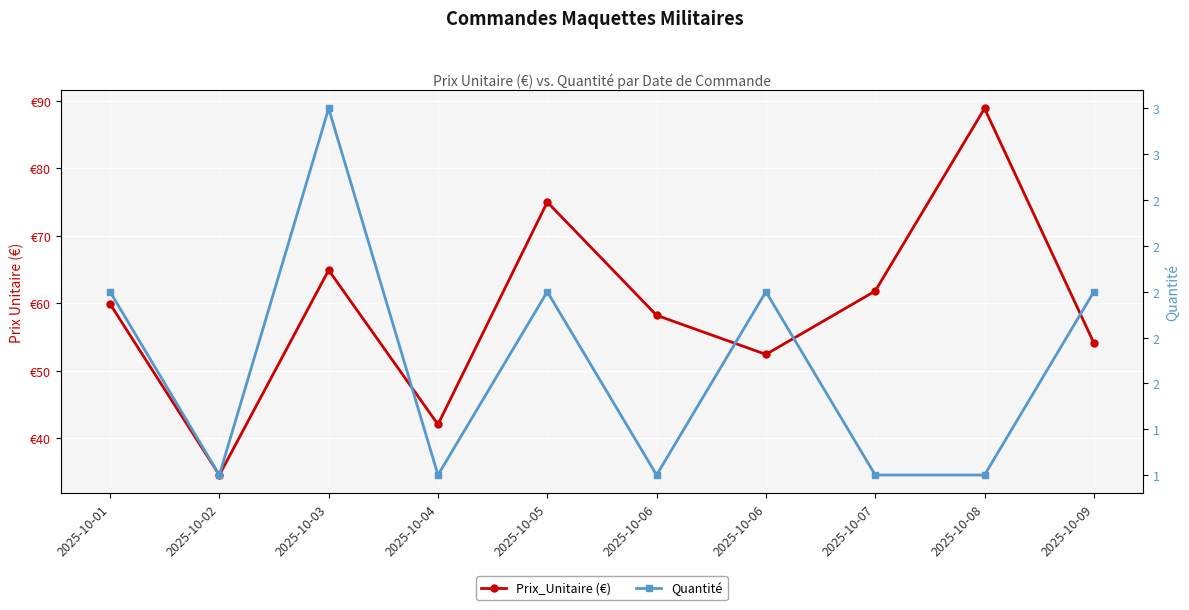

Which series has the widest spread of values?

Prix_Unitaire (€)